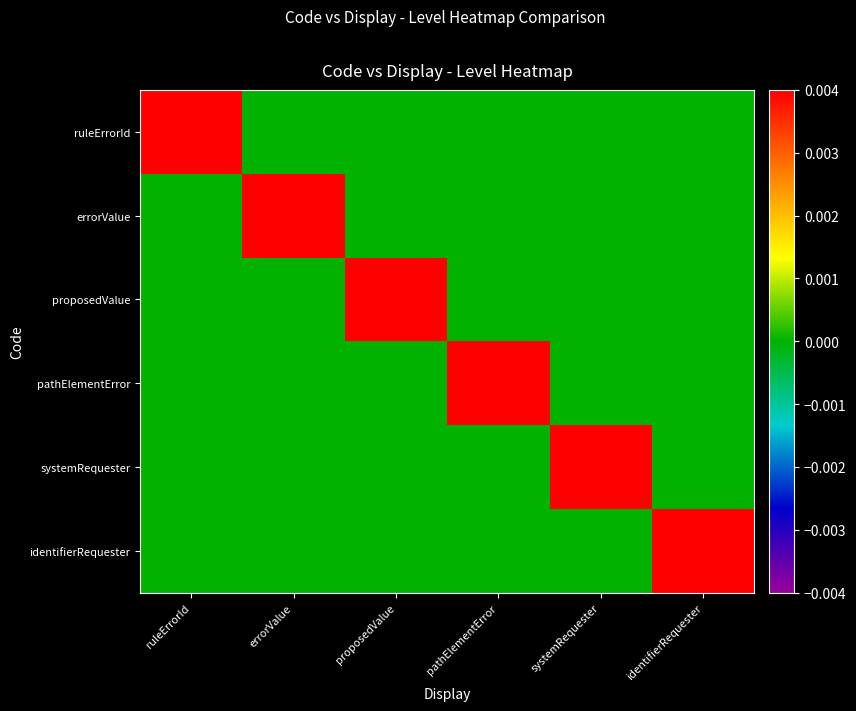

Between identifierRequester and proposedValue, which is larger?

identifierRequester